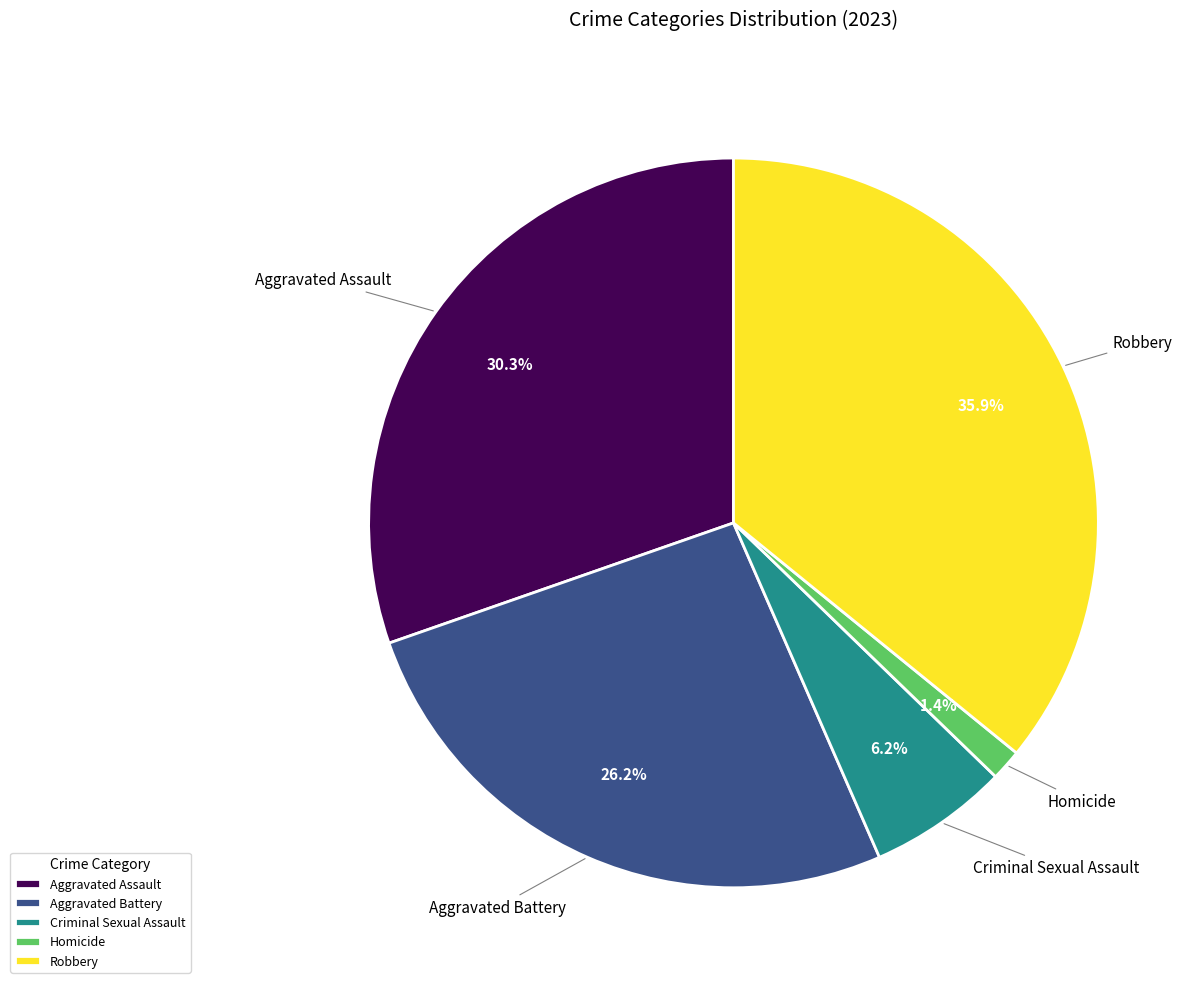

To the nearest percent, what is the combined percentage of Aggravated Assault and Robbery?

66%